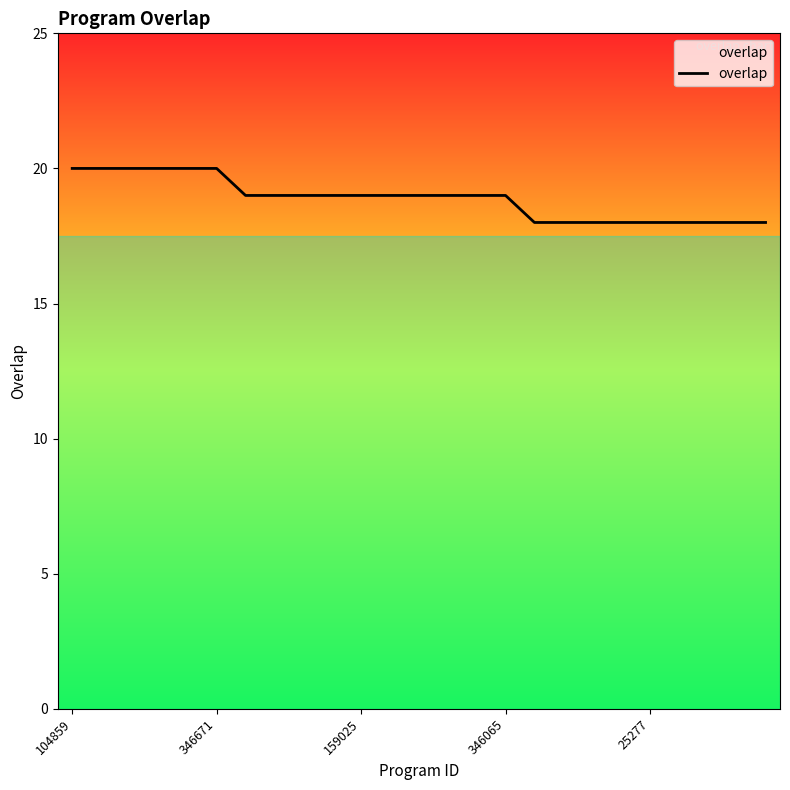

What is the smallest value displayed?

18